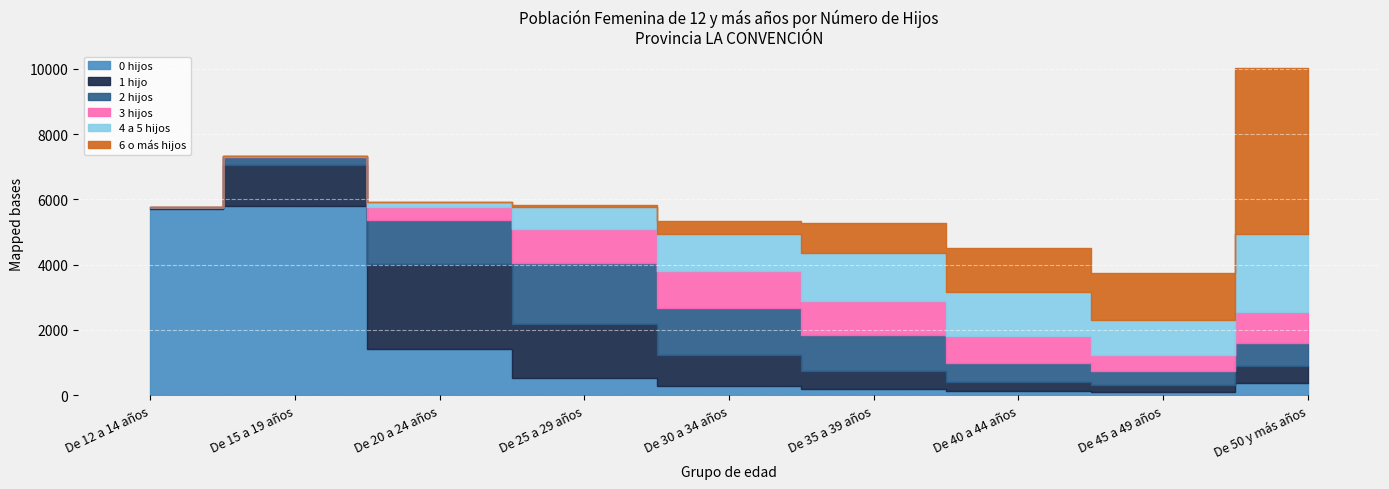

What is the label of the 6th point from the left?

De 35 a 39 años